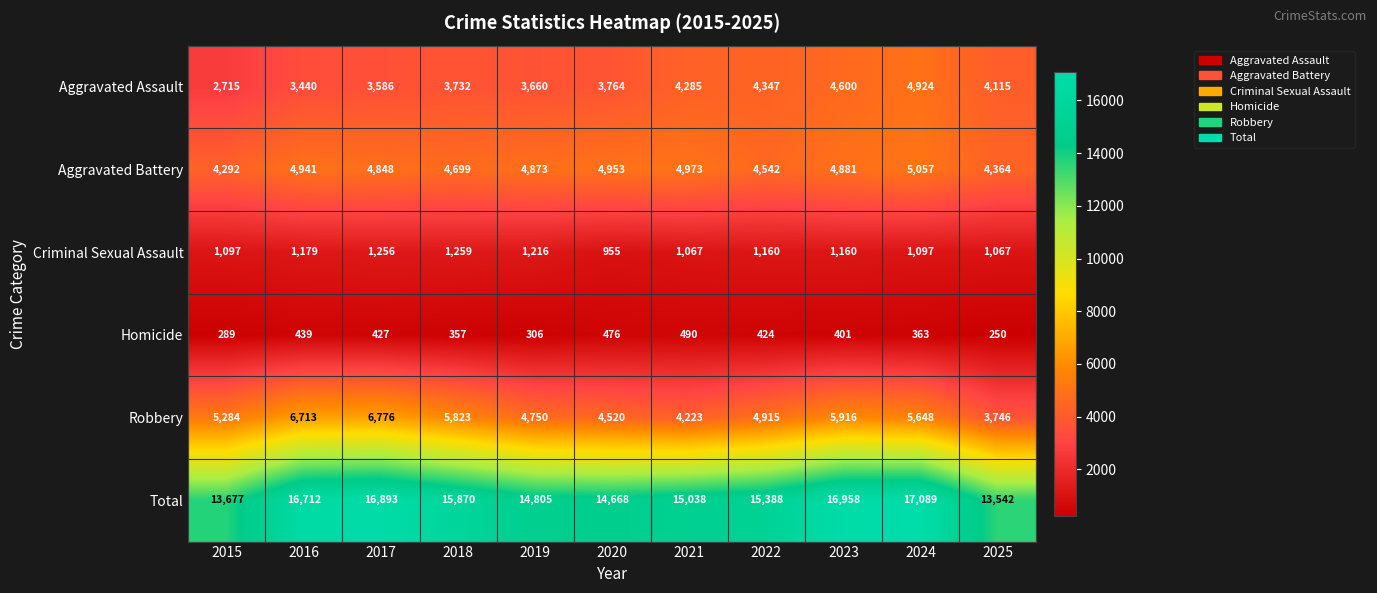

At which label is Aggravated Battery closest to 4674?

2018